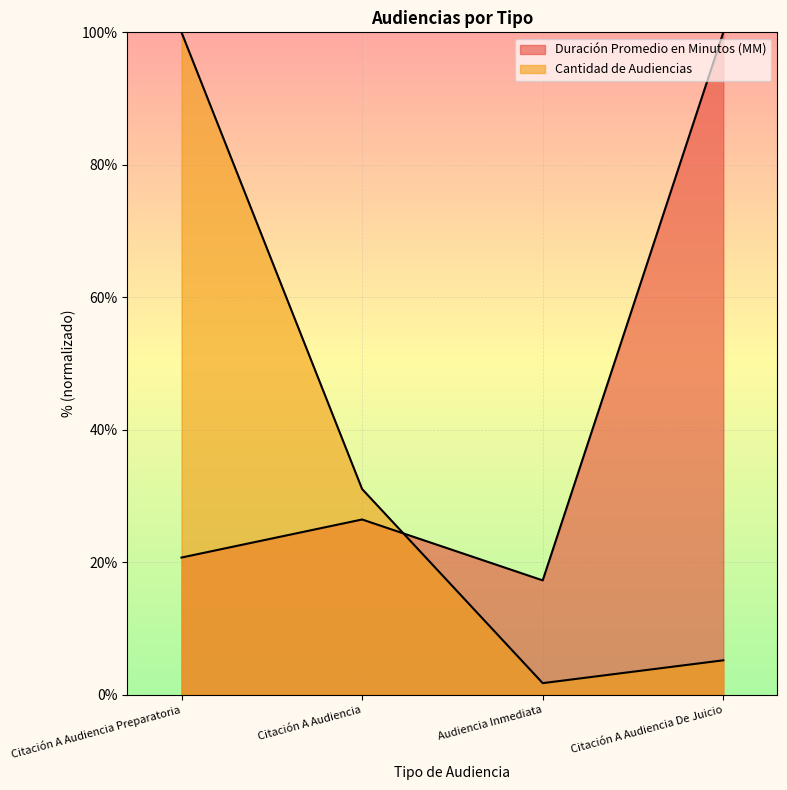

True or false: Duración Promedio en Minutos (MM) has a value of 100.0 at Citación A Audiencia De Juicio.

True